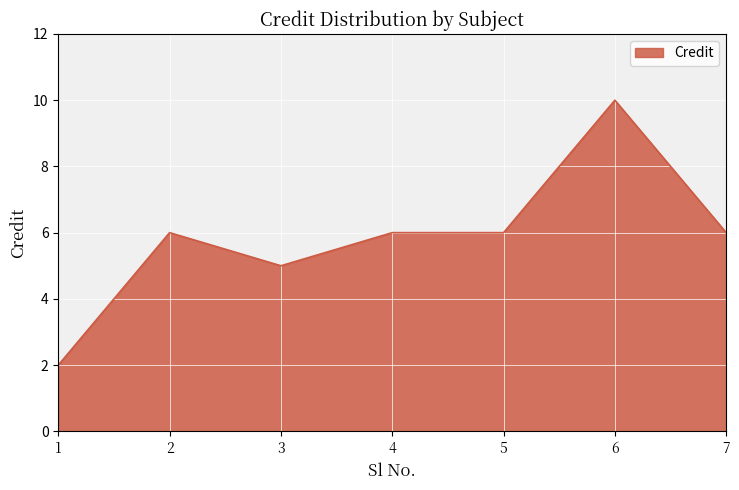

At which category does the data reach its first local peak?

2